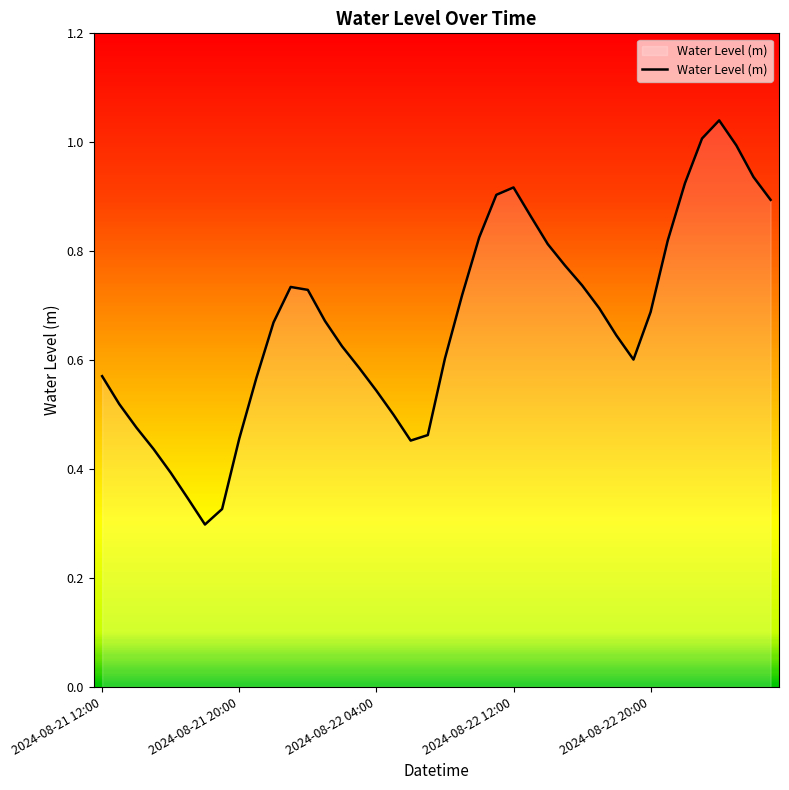

Does the chart display data point markers on the line(s)?

No